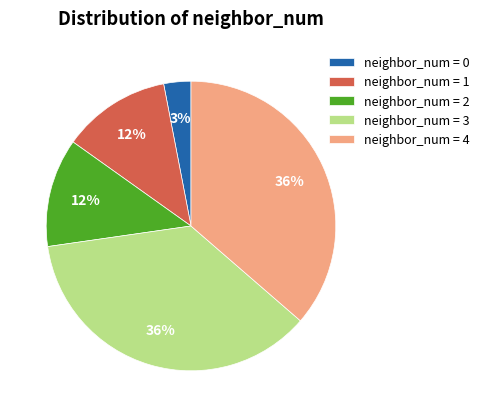

Which slice is the smallest?

neighbor_num = 0